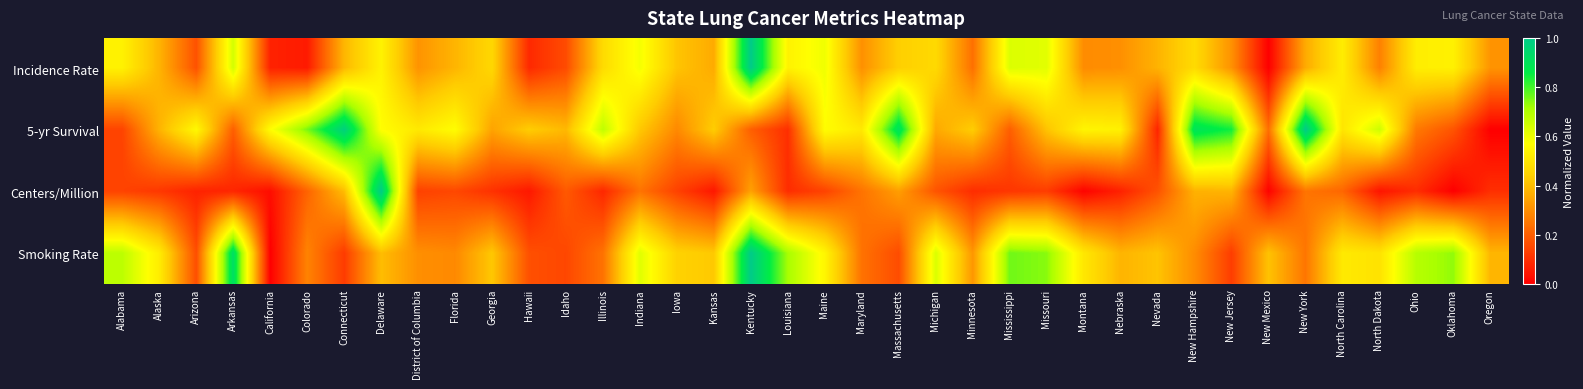

Reading left to right, what are all the values shown in this chart?

Incidence Rate: Alabama=0.5	Alaska=0.4	Arizona=0.2	Arkansas=0.6	California=0.1	Colorado=0.1	Connecticut=0.4	Delaware=0.5	District of Columbia=0.3	Florida=0.4	Georgia=0.5	Hawaii=0.1	Idaho=0.2	Illinois=0.5	Indiana=0.6	Iowa=0.4	Kansas=0.4	Kentucky=1.0	Louisiana=0.5	Maine=0.6	Maryland=0.3	Massachusetts=0.4	Michigan=0.5	Minnesota=0.2	Mississippi=0.6	Missouri=0.6	Montana=0.3	Nebraska=0.3	Nevada=0.4	New Hampshire=0.5	New Jersey=0.3	New Mexico=0.0	New York=0.4	North Carolina=0.5	North Dakota=0.3	Ohio=0.5	Oklahoma=0.5	Oregon=0.3
5-yr Survival: Alabama=0.1	Alaska=0.4	Arizona=0.6	Arkansas=0.2	California=0.6	Colorado=0.8	Connecticut=1.0	Delaware=0.6	District of Columbia=0.5	Florida=0.6	Georgia=0.3	Hawaii=0.4	Idaho=0.4	Illinois=0.7	Indiana=0.4	Iowa=0.3	Kansas=0.4	Kentucky=0.2	Louisiana=0.1	Maine=0.6	Maryland=0.5	Massachusetts=0.9	Michigan=0.4	Minnesota=0.4	Mississippi=0.2	Missouri=0.4	Montana=0.5	Nebraska=0.5	Nevada=0.1	New Hampshire=0.9	New Jersey=0.8	New Mexico=0.2	New York=1.0	North Carolina=0.5	North Dakota=0.7	Ohio=0.3	Oklahoma=0.2	Oregon=0.0
Centers/Million: Alabama=0.1	Alaska=0.1	Arizona=0.1	Arkansas=0.1	California=0.0	Colorado=0.2	Connecticut=0.4	Delaware=1.0	District of Columbia=0.1	Florida=0.2	Georgia=0.1	Hawaii=0.1	Idaho=0.2	Illinois=0.1	Indiana=0.2	Iowa=0.1	Kansas=0.0	Kentucky=0.3	Louisiana=0.1	Maine=0.1	Maryland=0.2	Massachusetts=0.3	Michigan=0.2	Minnesota=0.1	Mississippi=0.1	Missouri=0.1	Montana=0.0	Nebraska=0.1	Nevada=0.2	New Hampshire=0.4	New Jersey=0.4	New Mexico=0.0	New York=0.2	North Carolina=0.2	North Dakota=0.0	Ohio=0.1	Oklahoma=0.0	Oregon=0.1
Smoking Rate: Alabama=0.7	Alaska=0.5	Arizona=0.2	Arkansas=0.9	California=0.0	Colorado=0.3	Connecticut=0.1	Delaware=0.4	District of Columbia=0.3	Florida=0.3	Georgia=0.4	Hawaii=0.2	Idaho=0.2	Illinois=0.2	Indiana=0.6	Iowa=0.4	Kansas=0.4	Kentucky=1.0	Louisiana=0.7	Maine=0.5	Maryland=0.2	Massachusetts=0.2	Michigan=0.6	Minnesota=0.3	Mississippi=0.8	Missouri=0.7	Montana=0.5	Nebraska=0.4	Nevada=0.4	New Hampshire=0.3	New Jersey=0.1	New Mexico=0.4	New York=0.2	North Carolina=0.5	North Dakota=0.5	Ohio=0.7	Oklahoma=0.7	Oregon=0.4